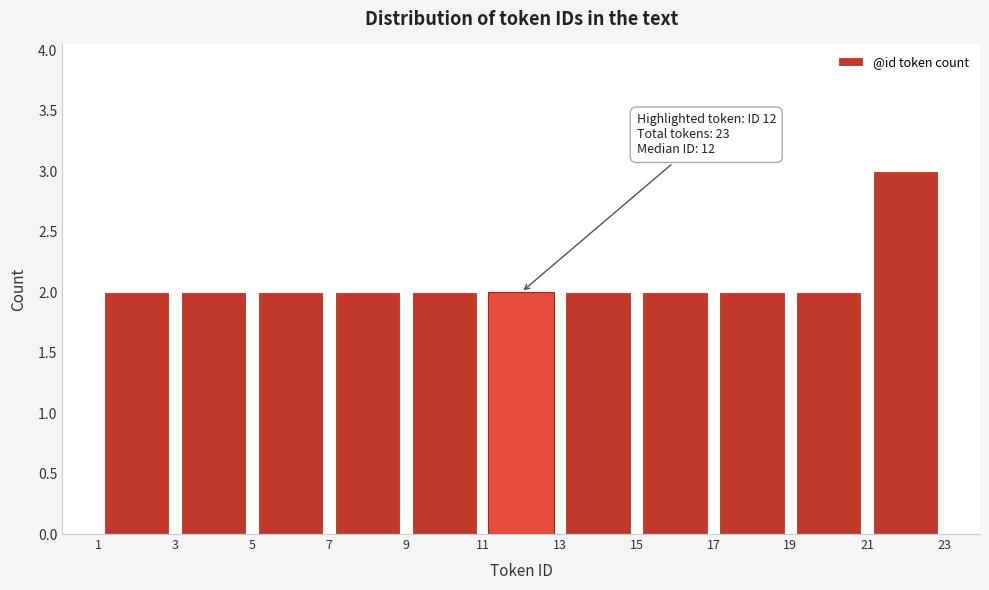

Over which range of the x-axis is the bar tallest?

21 to 23